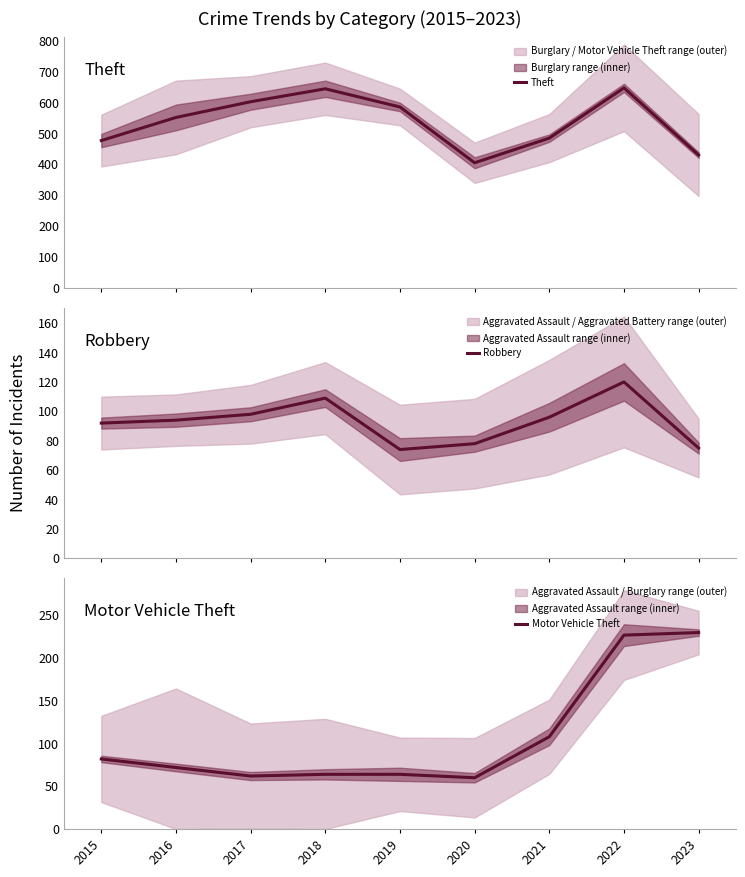

Which series has the largest total across all categories?

Theft